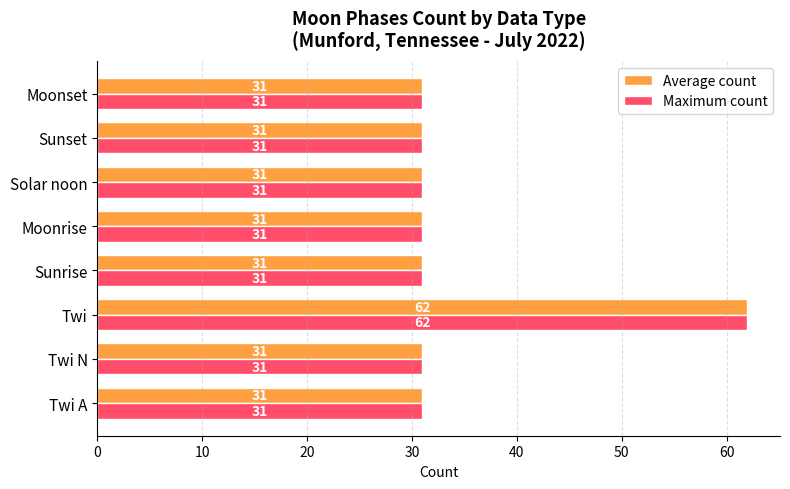

What is the total value across all series at Sunset?

62